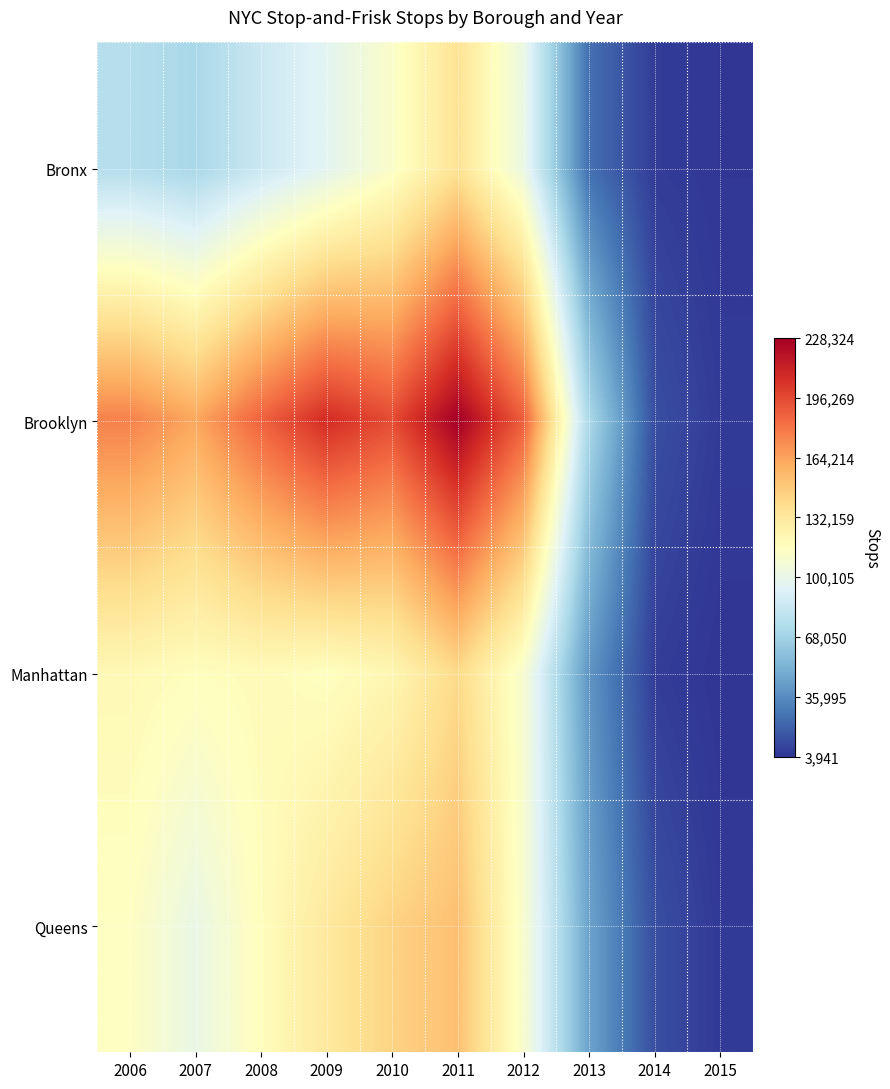

What is the maximum value shown in the chart?

228324